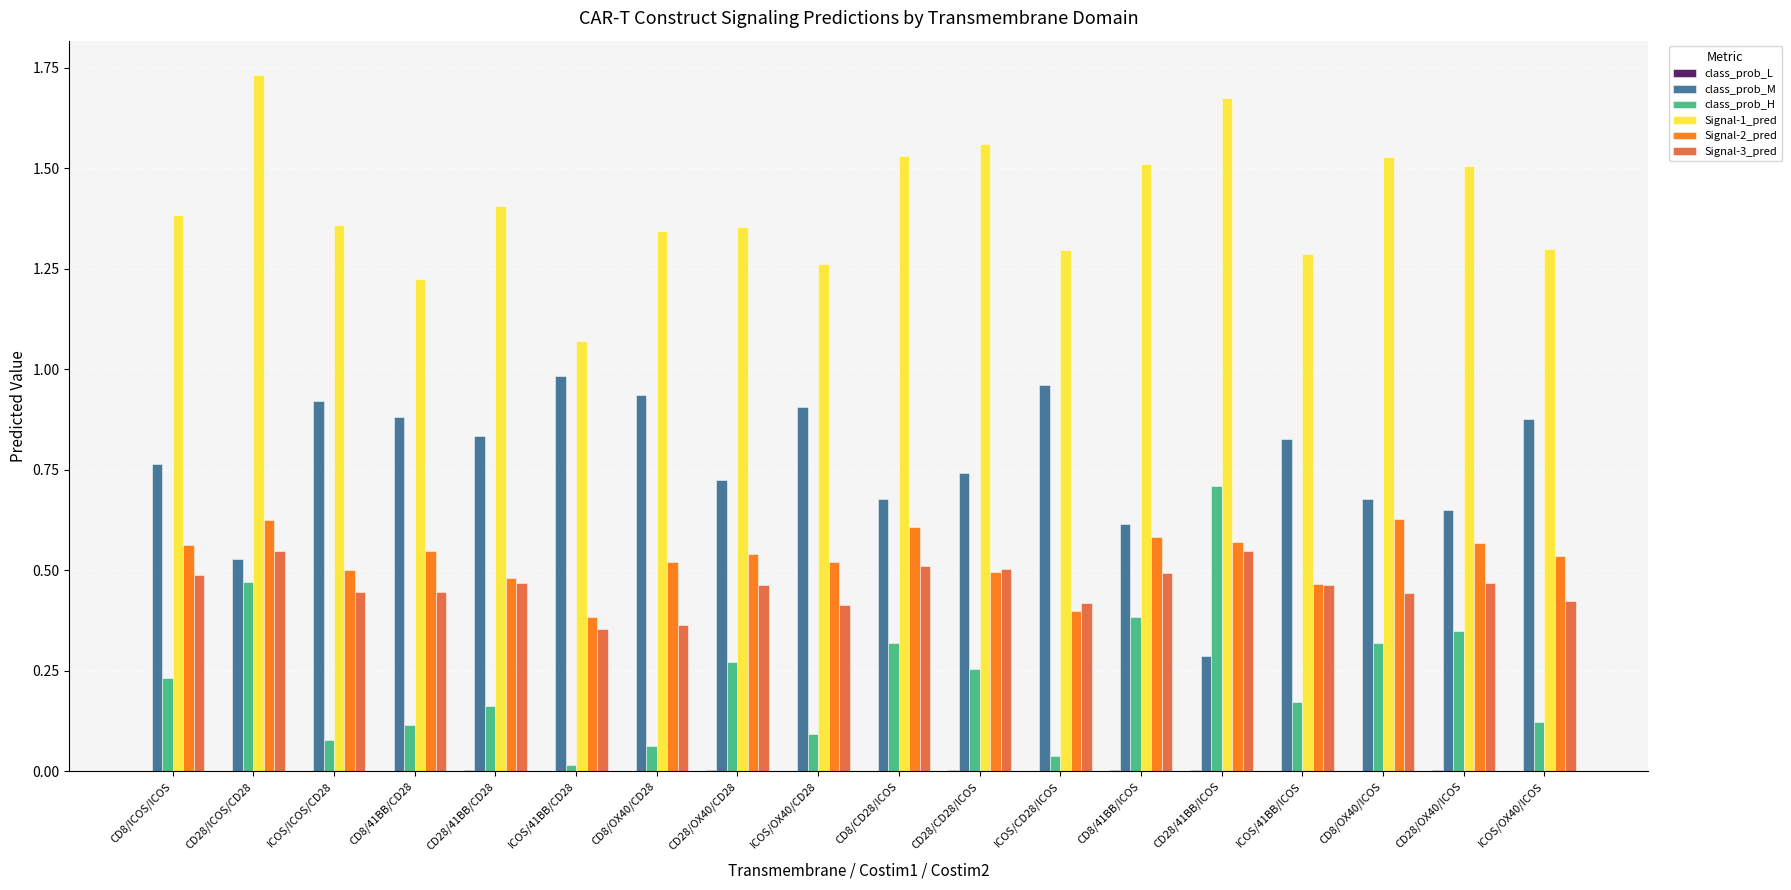

Which series has the largest total across all categories?

Signal-1_pred